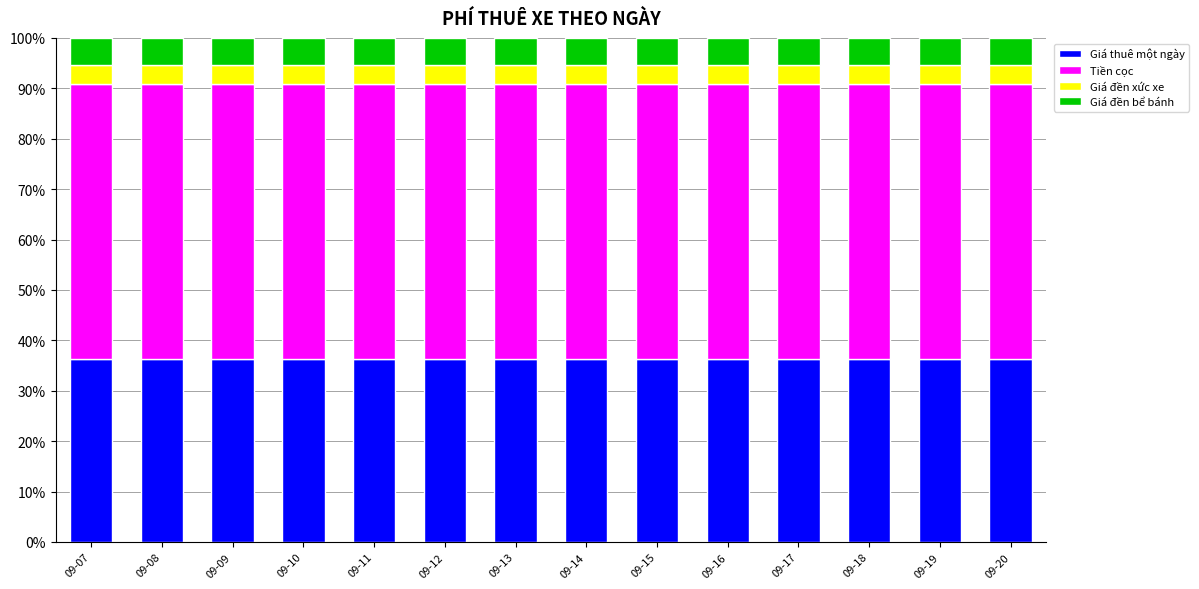

The value of Giá thuê một ngày at 09-18 is 7.4. True or false?

False